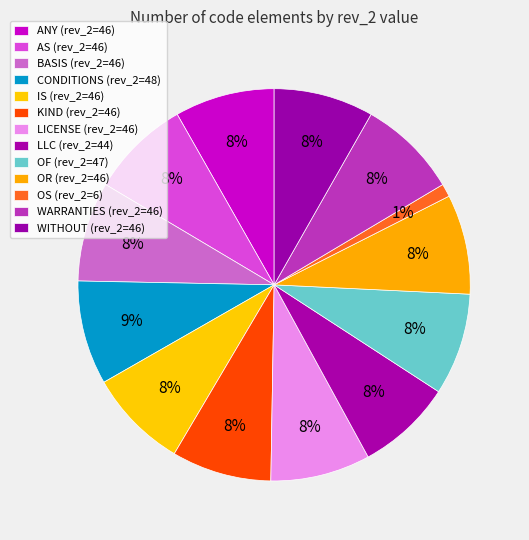

Which slice is the smallest?

OS